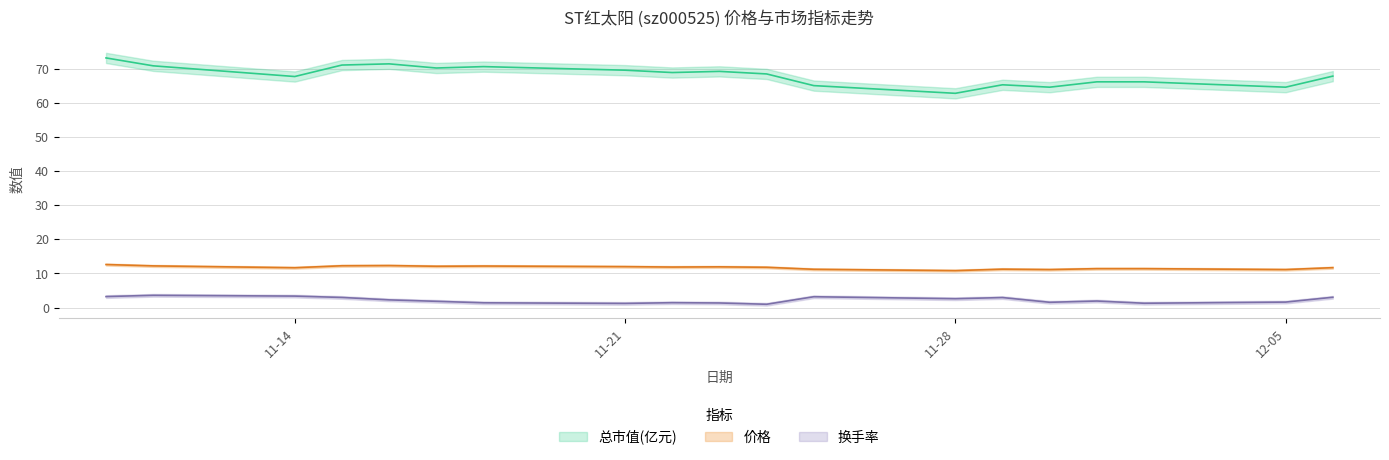

Does the chart display data point markers on the line(s)?

No